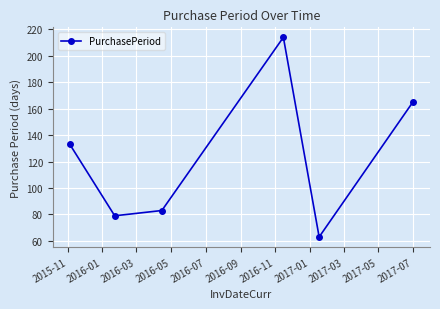

What is the difference between the second highest and minimum values?

102